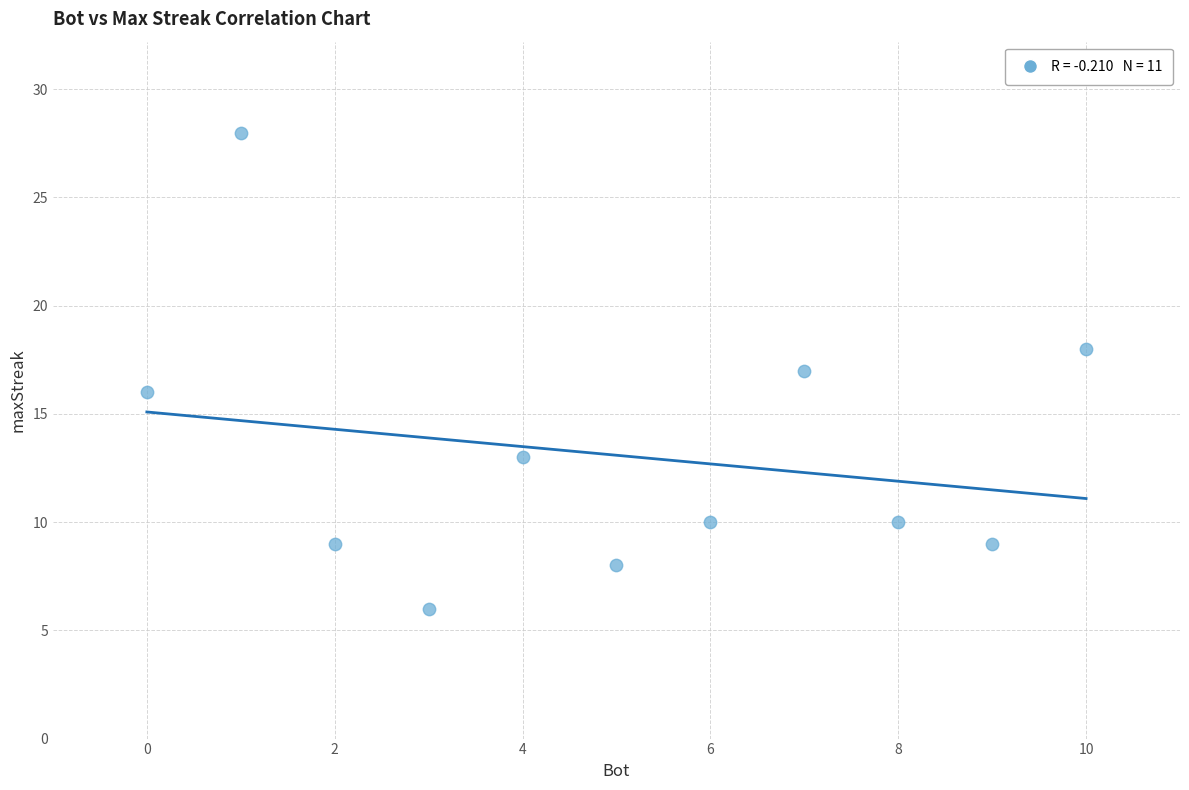

What is the average X value?

5